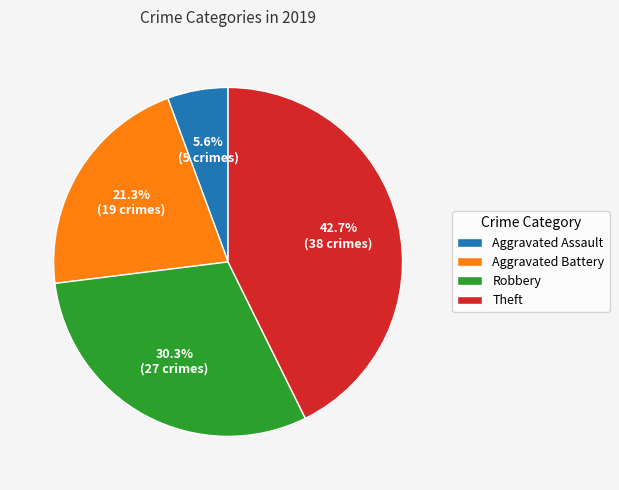

Which slice is the largest?

Theft